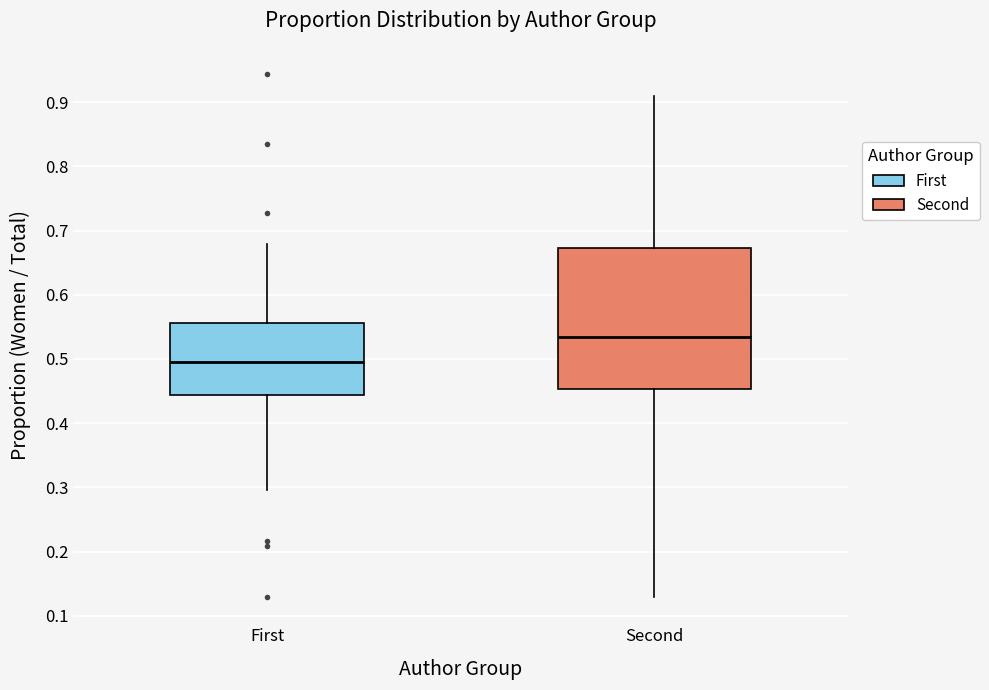

Reading left to right, read every box against the y-axis: the position of its median line, the range the box covers, and the ends of its whiskers. The values are not printed on the chart, so give them approximately, as read against the axis.

First: median 0.50, box 0.44 to 0.56, whiskers 0.30 to 0.68
Second: median 0.53, box 0.45 to 0.67, whiskers 0.13 to 0.91